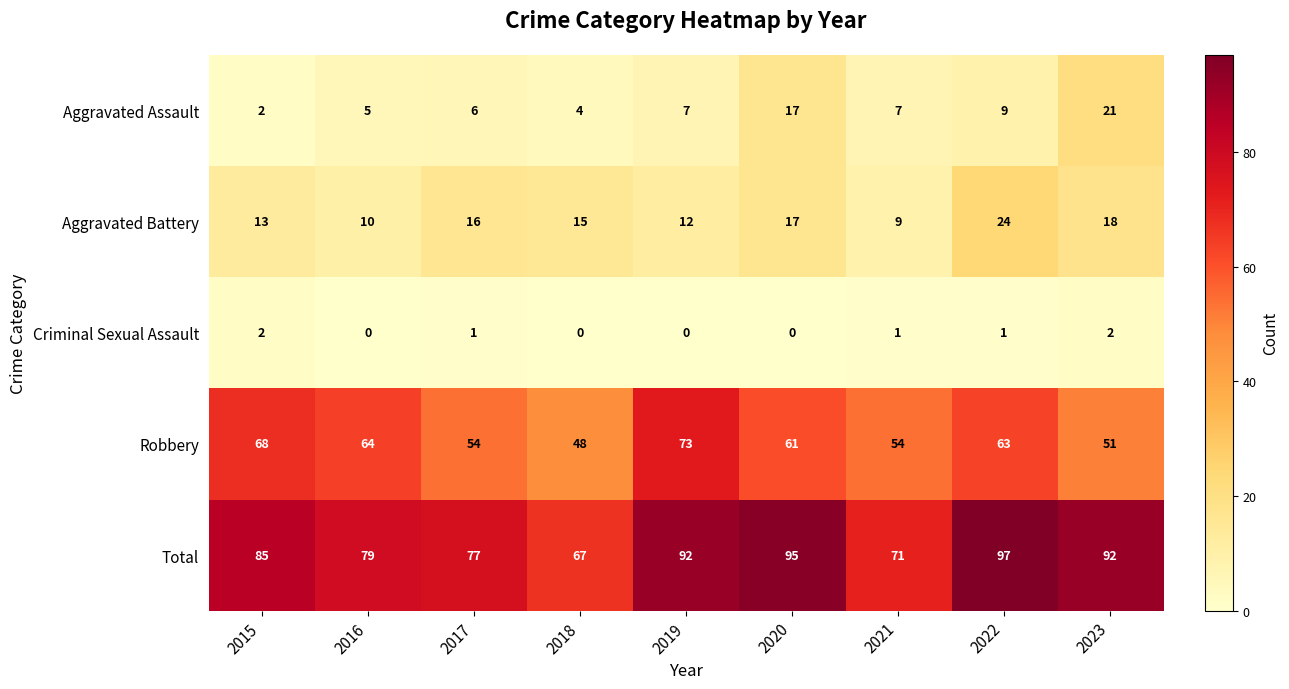

Is it true that Robbery equals 73 at 2019?

True